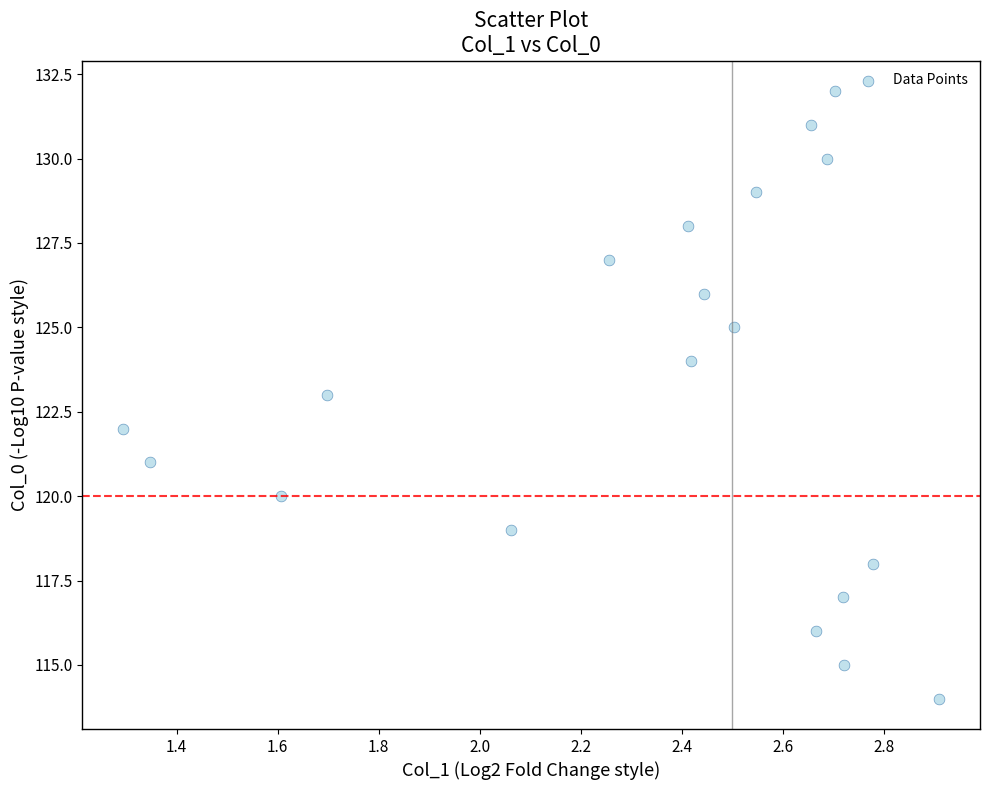

What is the range of Y values (max minus min)?

18